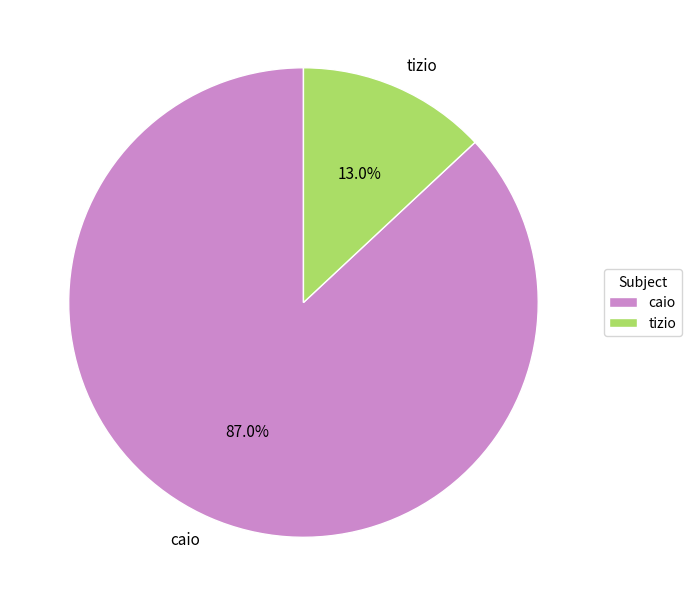

To the nearest percent, what is the difference between the caio and tizio slice percentages?

74%